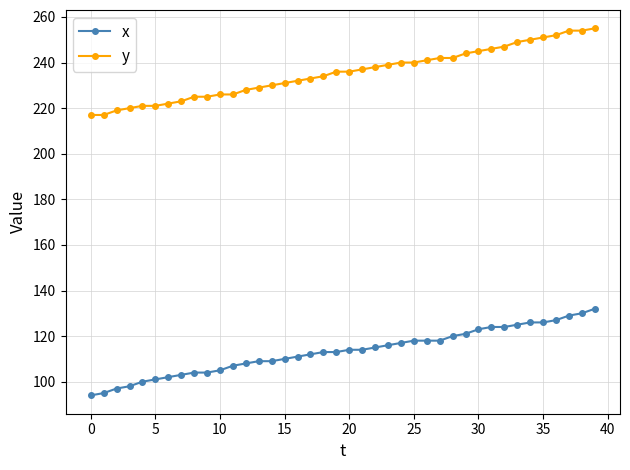

What is the greatest value displayed?

255